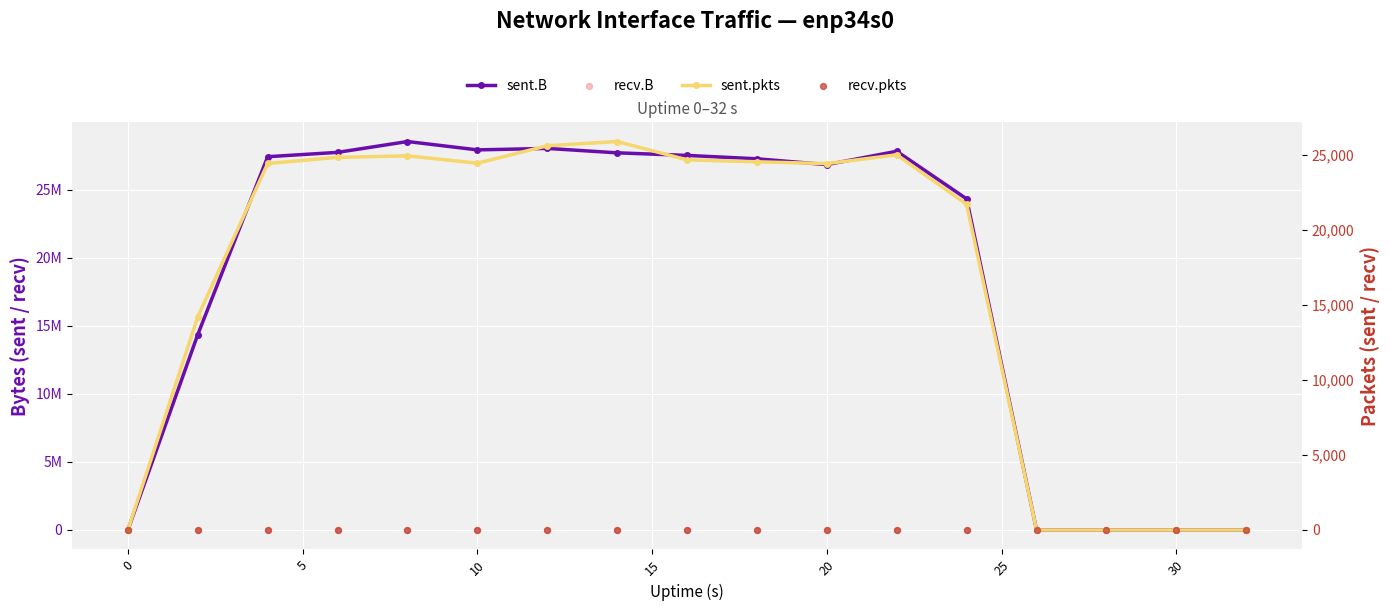

Which series reaches the maximum Y coordinate?

sent.B